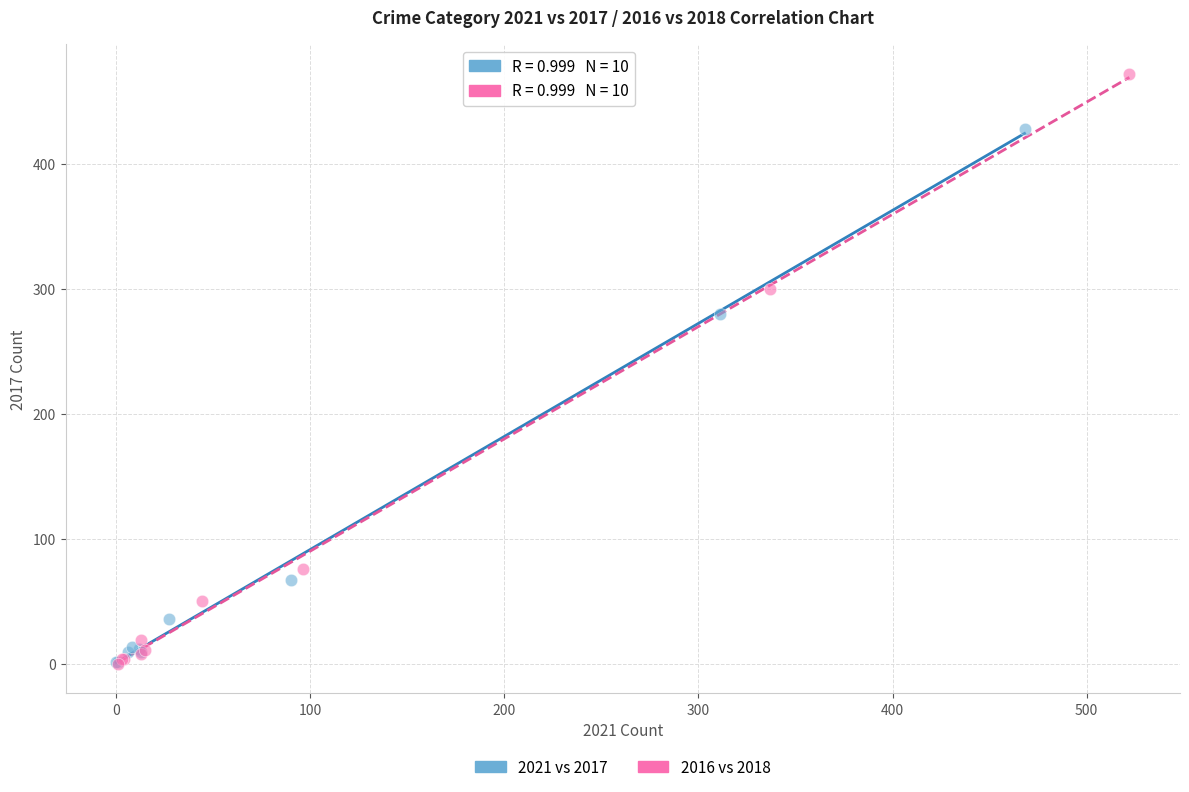

Which series has the largest Y range (max minus min)?

2016 vs 2018